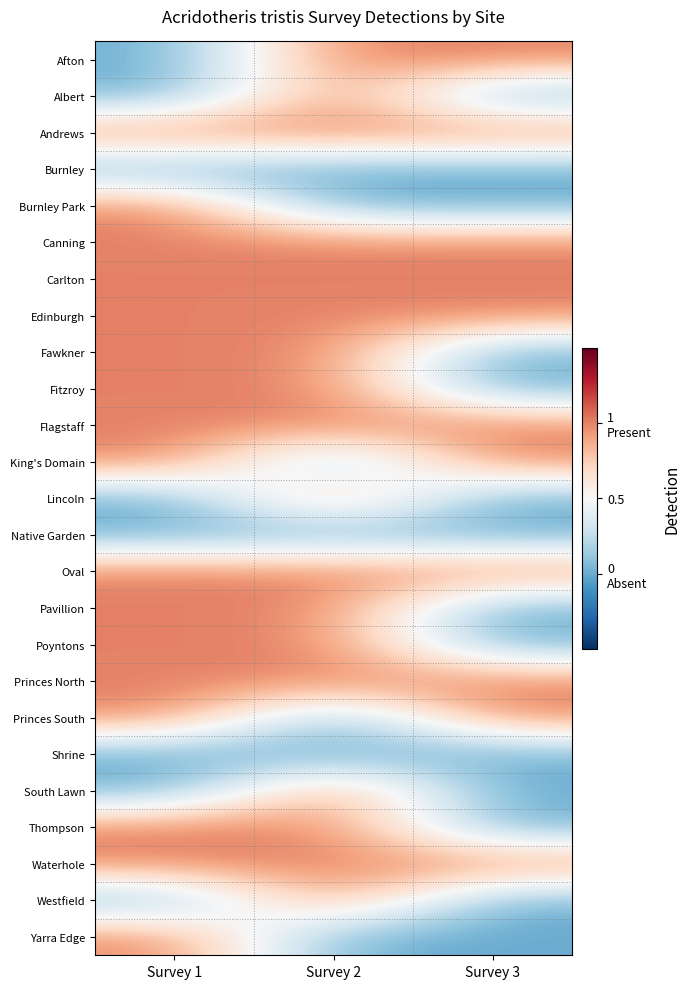

Reading right to left, what are all the values shown in this chart?

Afton: Survey 3=1	Survey 2=1	Survey 1=0
Albert: Survey 3=0	Survey 2=1	Survey 1=0
Andrews: Survey 3=1	Survey 2=1	Survey 1=1
Burnley: Survey 3=0	Survey 2=0	Survey 1=0
Burnley Park: Survey 3=0	Survey 2=0	Survey 1=1
Canning: Survey 3=1	Survey 2=1	Survey 1=1
Carlton: Survey 3=1	Survey 2=1	Survey 1=1
Edinburgh: Survey 3=1	Survey 2=1	Survey 1=1
Fawkner: Survey 3=0	Survey 2=1	Survey 1=1
Fitzroy: Survey 3=0	Survey 2=1	Survey 1=1
Flagstaff: Survey 3=1	Survey 2=1	Survey 1=1
King's Domain: Survey 3=1	Survey 2=0	Survey 1=1
Lincoln: Survey 3=0	Survey 2=1	Survey 1=0
Native Garden: Survey 3=0	Survey 2=0	Survey 1=0
Oval: Survey 3=1	Survey 2=1	Survey 1=1
Pavillion: Survey 3=0	Survey 2=1	Survey 1=1
Poyntons: Survey 3=0	Survey 2=1	Survey 1=1
Princes North: Survey 3=1	Survey 2=1	Survey 1=1
Princes South: Survey 3=1	Survey 2=0	Survey 1=1
Shrine: Survey 3=0	Survey 2=0	Survey 1=0
South Lawn: Survey 3=0	Survey 2=1	Survey 1=0
Thompson: Survey 3=0	Survey 2=1	Survey 1=1
Waterhole: Survey 3=1	Survey 2=1	Survey 1=1
Westfield: Survey 3=0	Survey 2=1	Survey 1=0
Yarra Edge: Survey 3=0	Survey 2=0	Survey 1=1